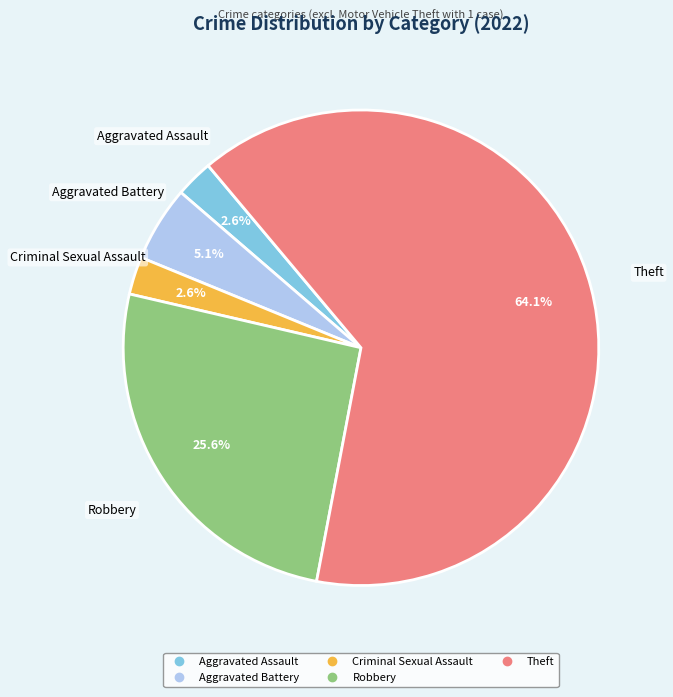

Is the sum of Aggravated Assault and Robbery greater than half?

No